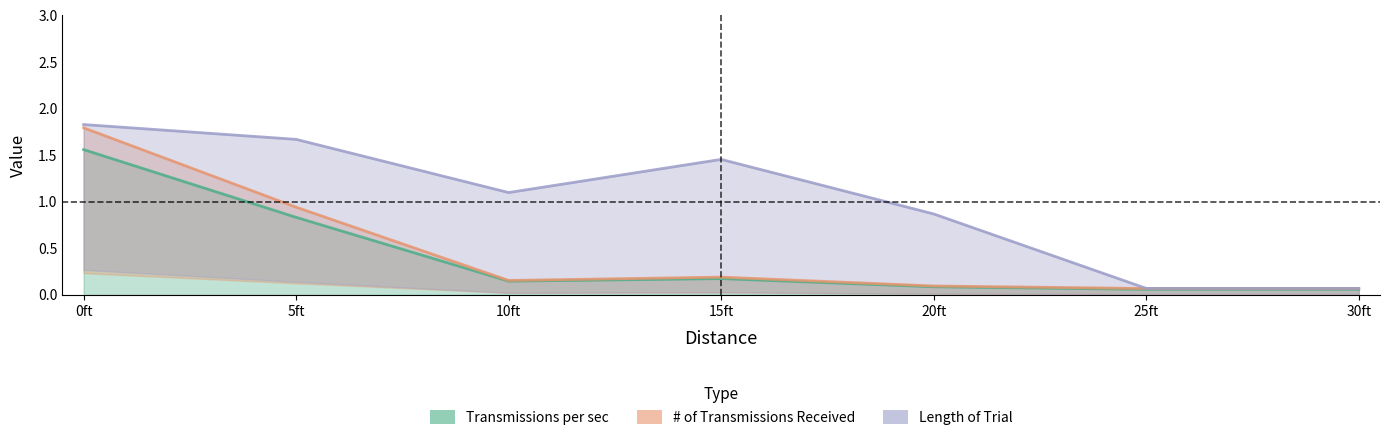

Is it true that Length of Trial equals 0.9 at 15ft?

False